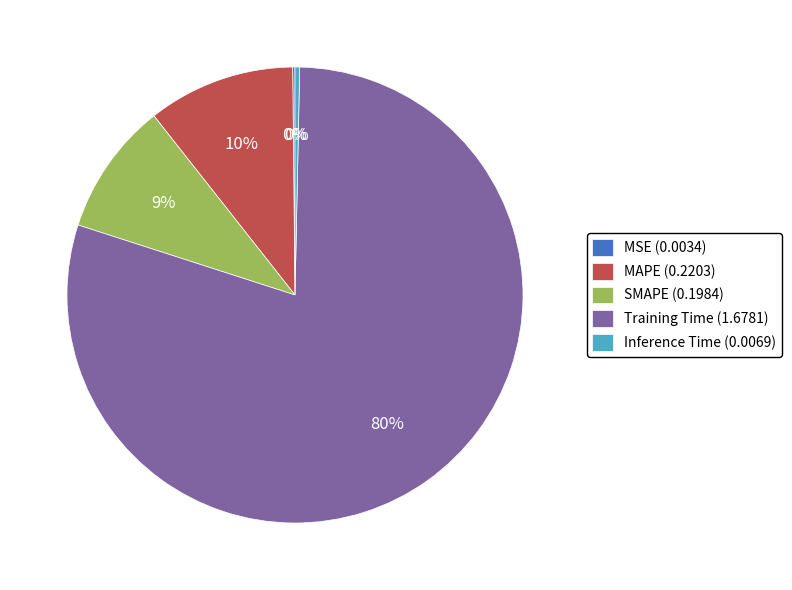

The MAPE (0.2203) slice represents 18% of the pie. True or false?

False